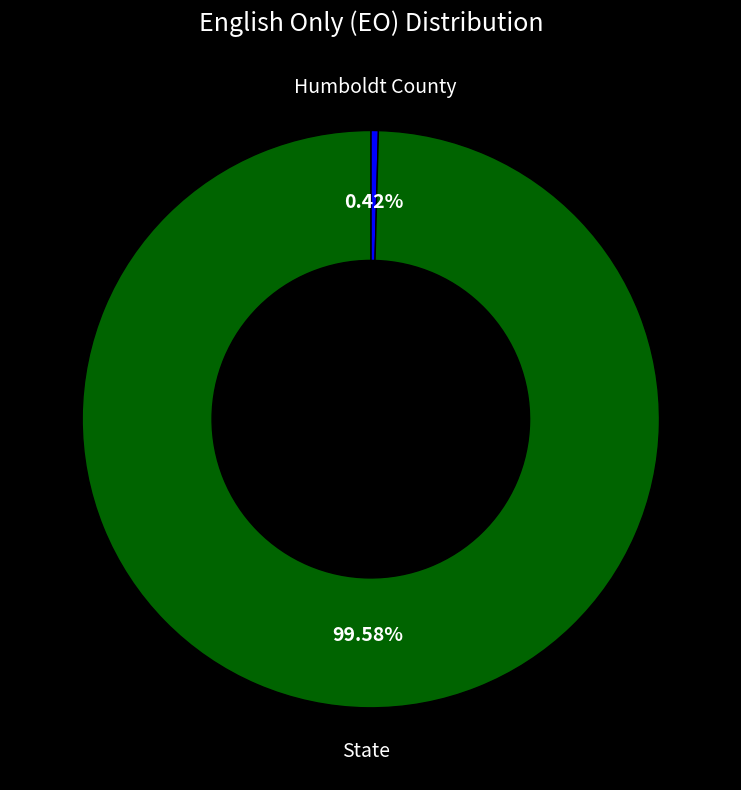

To the nearest percent, what is the difference between the largest and smallest slice percentages?

99%